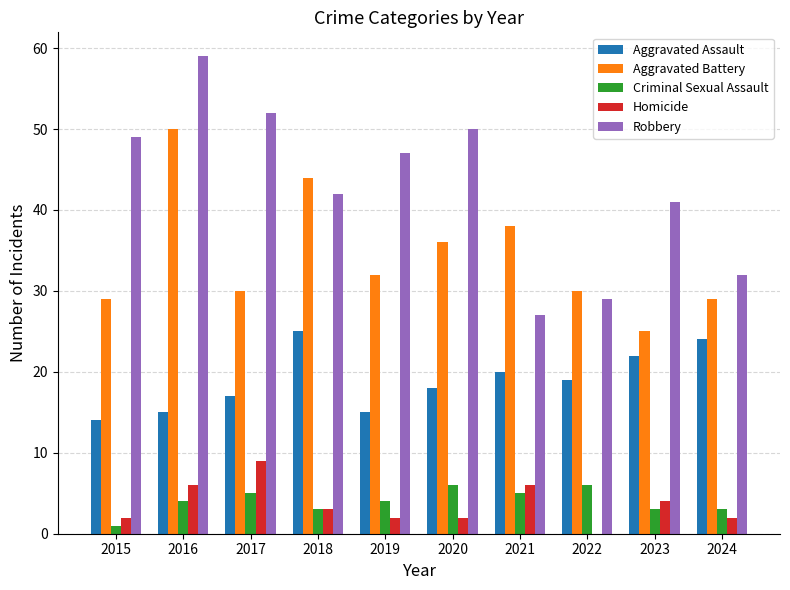

Reading left to right, transcribe all the data shown in this chart.

Aggravated Assault: 2015=14	2016=15	2017=17	2018=25	2019=15	2020=18	2021=20	2022=19	2023=22	2024=24
Aggravated Battery: 2015=29	2016=50	2017=30	2018=44	2019=32	2020=36	2021=38	2022=30	2023=25	2024=29
Criminal Sexual Assault: 2015=1	2016=4	2017=5	2018=3	2019=4	2020=6	2021=5	2022=6	2023=3	2024=3
Homicide: 2015=2	2016=6	2017=9	2018=3	2019=2	2020=2	2021=6	2022=0	2023=4	2024=2
Robbery: 2015=49	2016=59	2017=52	2018=42	2019=47	2020=50	2021=27	2022=29	2023=41	2024=32